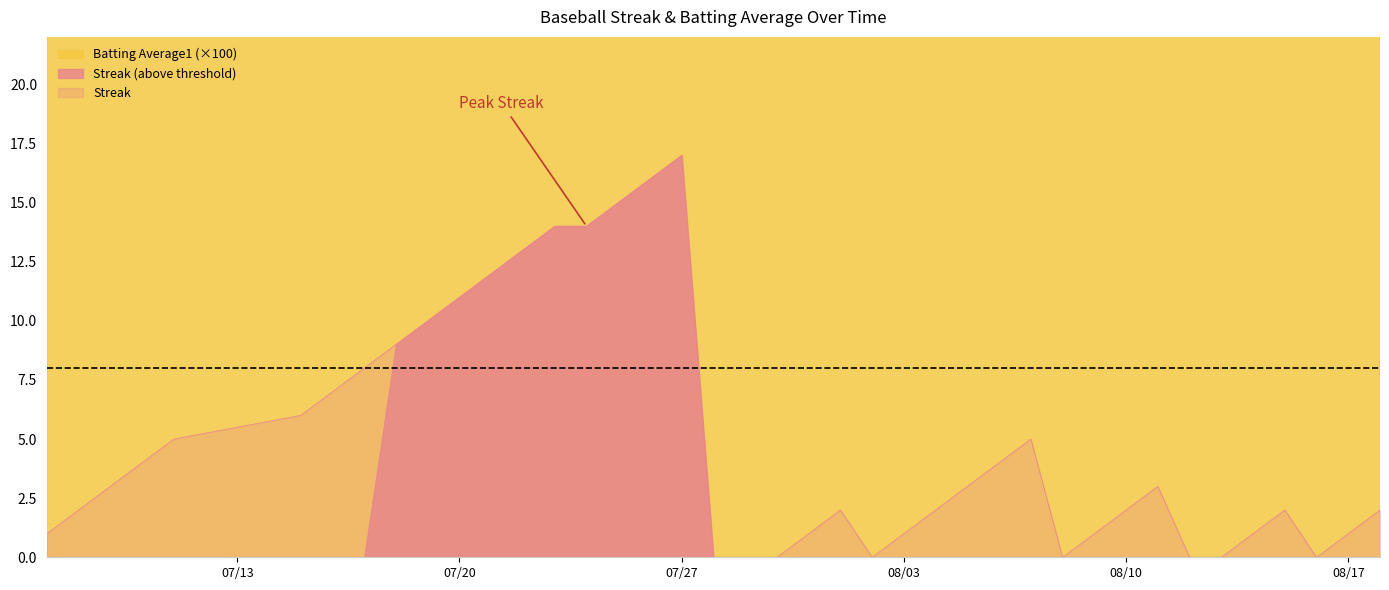

What is the label of the 9th point from the left?

2010-07-18